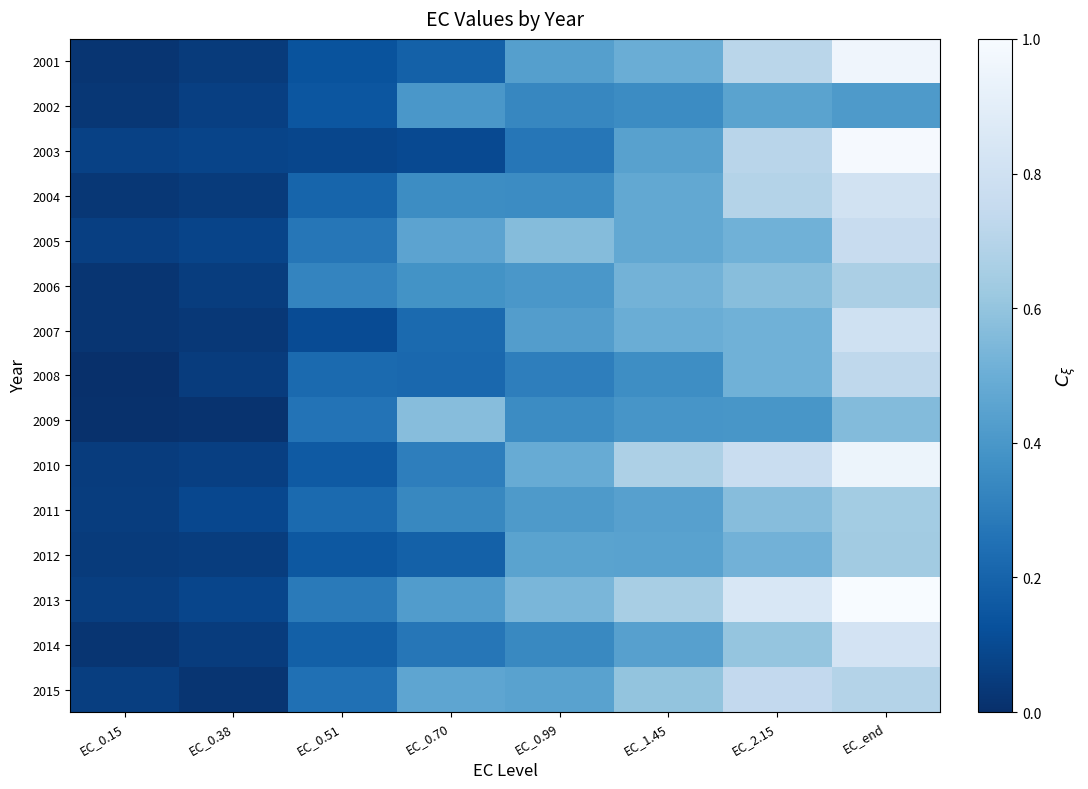

Count the number of data series in this chart.

15